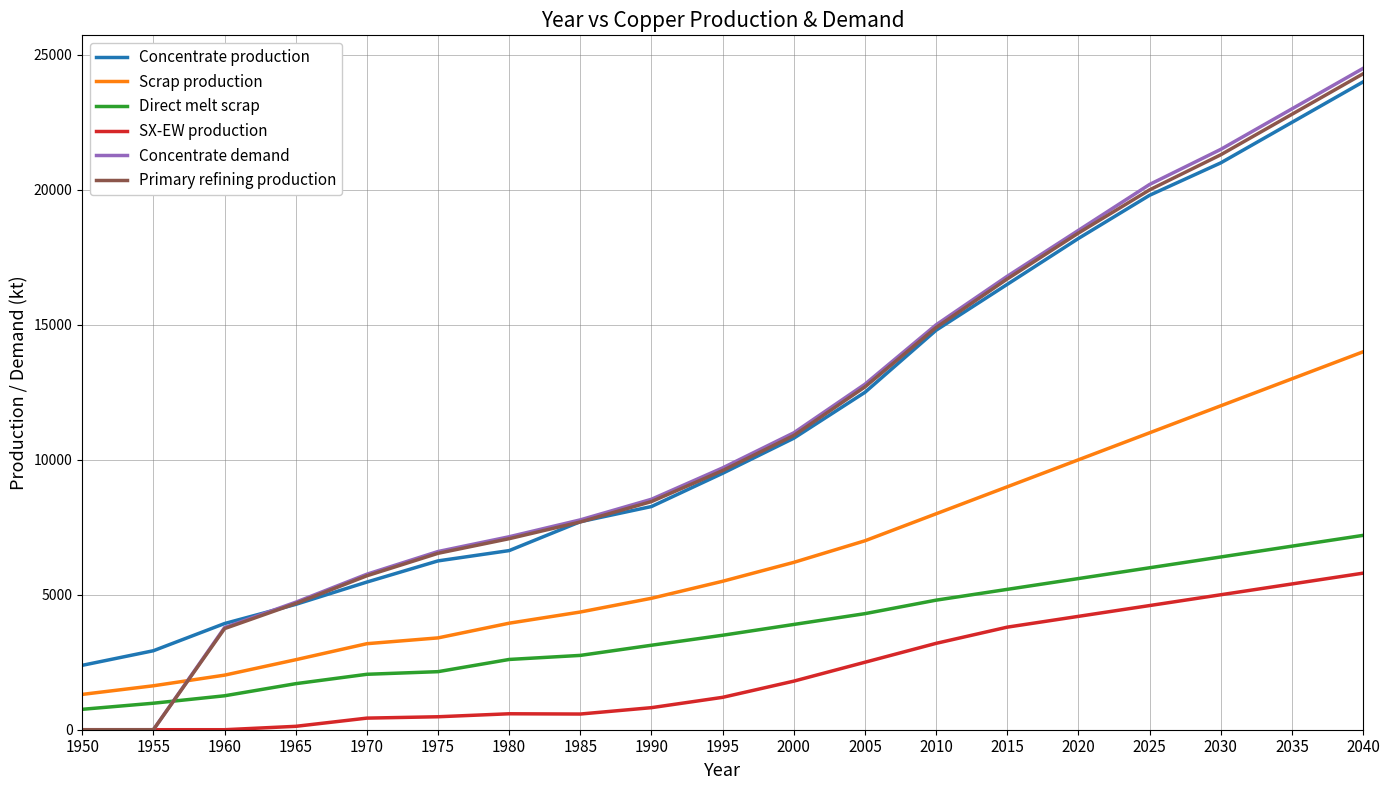

What is the maximum value for SX-EW production?

5800.0